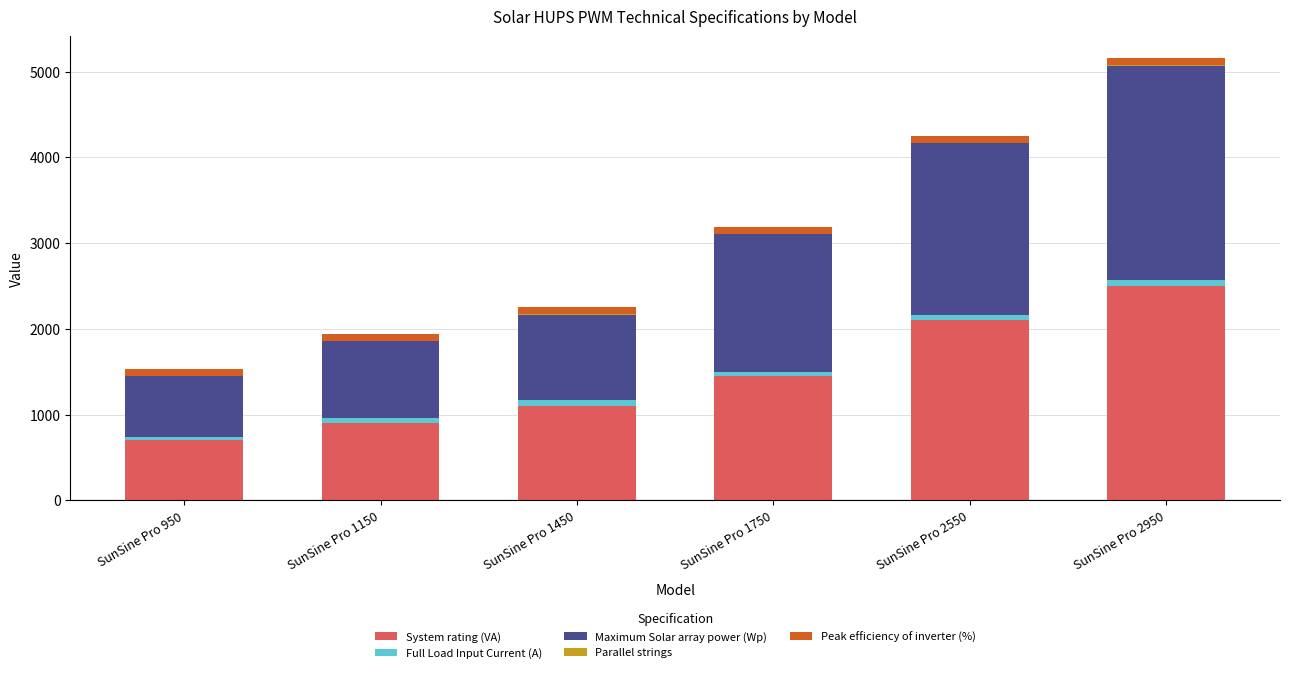

The System rating (VA) series shows 2100 at SunSine Pro 2550. True or false?

True